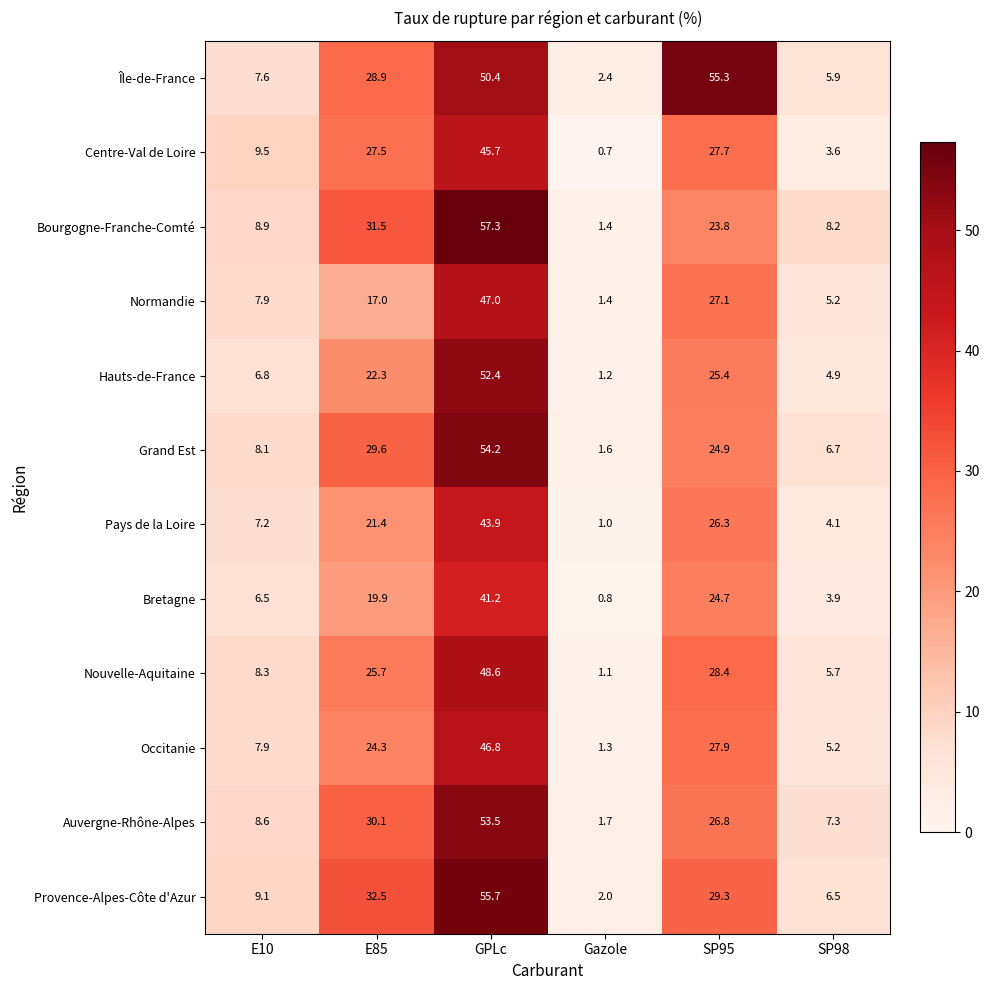

How many distinct data groups are displayed?

12